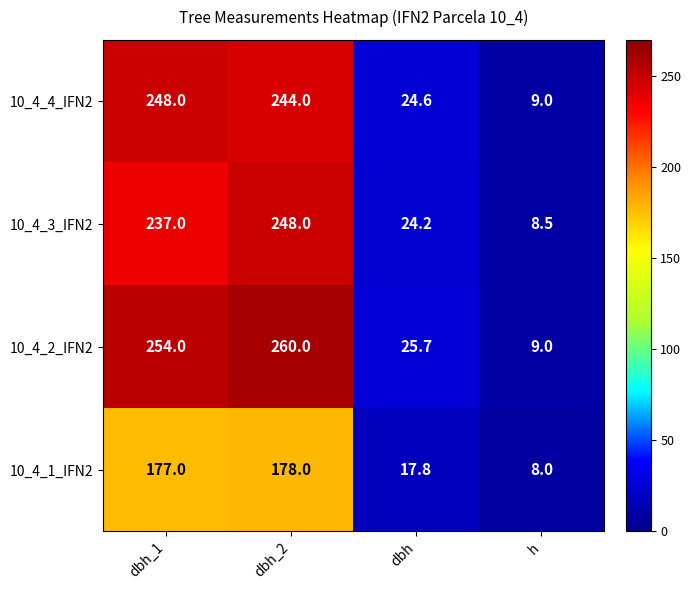

List the labels in order of 10_4_4_IFN2 value, smallest first.

h, dbh, dbh_2, dbh_1